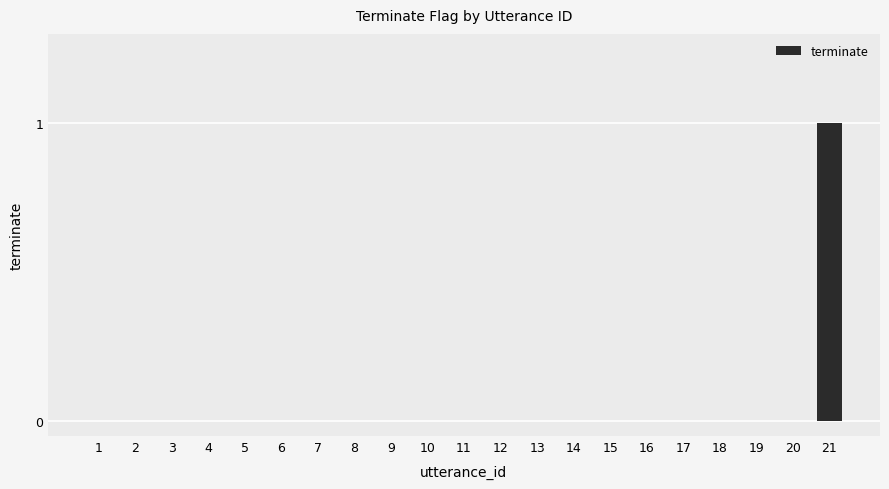

Which label corresponds to the largest value in the chart?

21